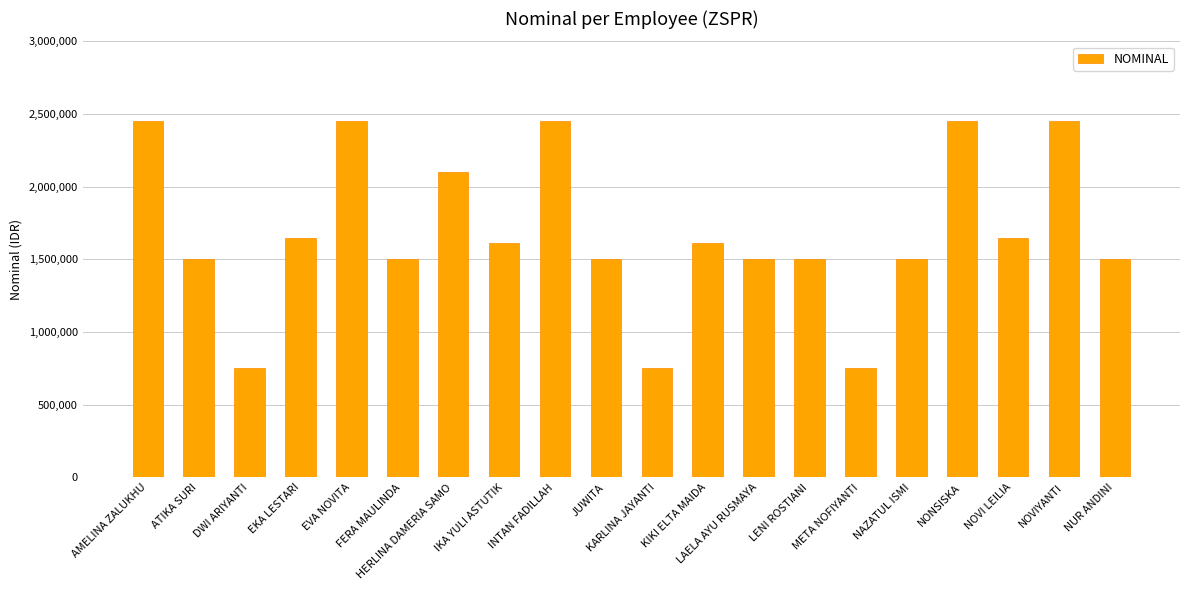

What is the value of the 11th bar from the left?

750000